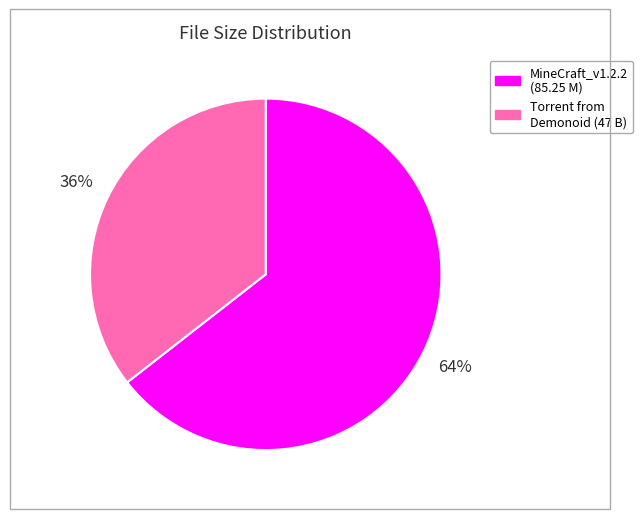

Is there any slice that represents more than half of the pie?

Yes